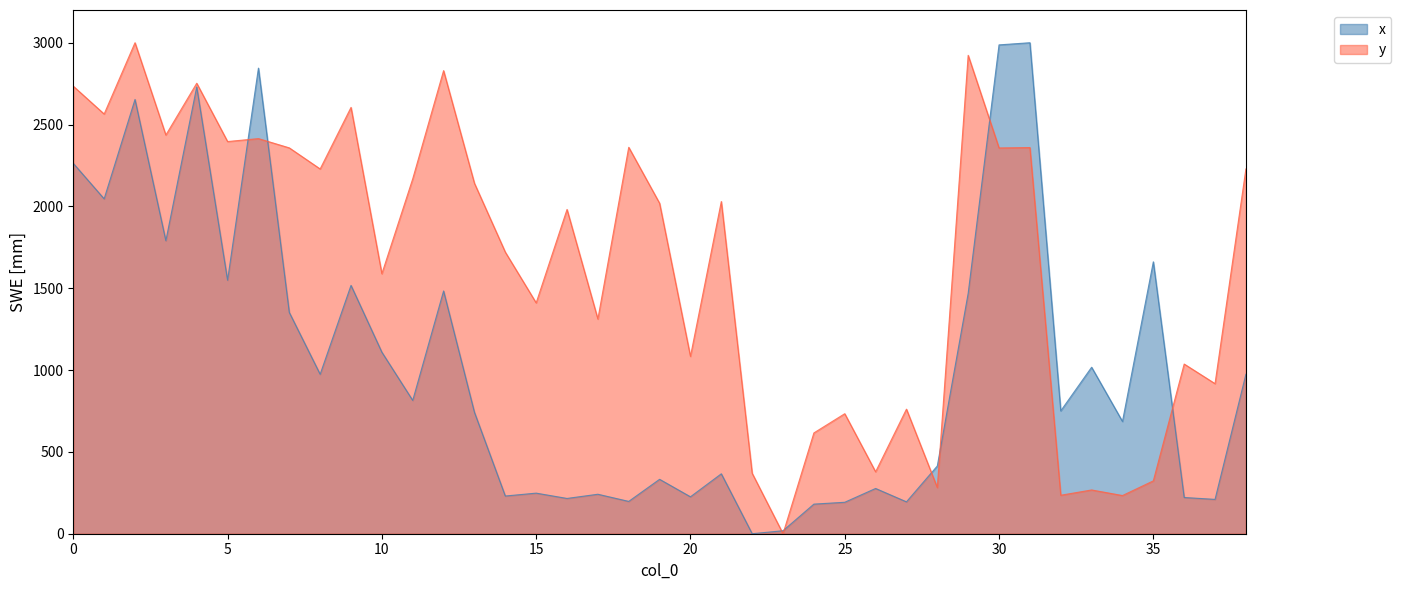

What is the total value across all series at 7?

3709.6